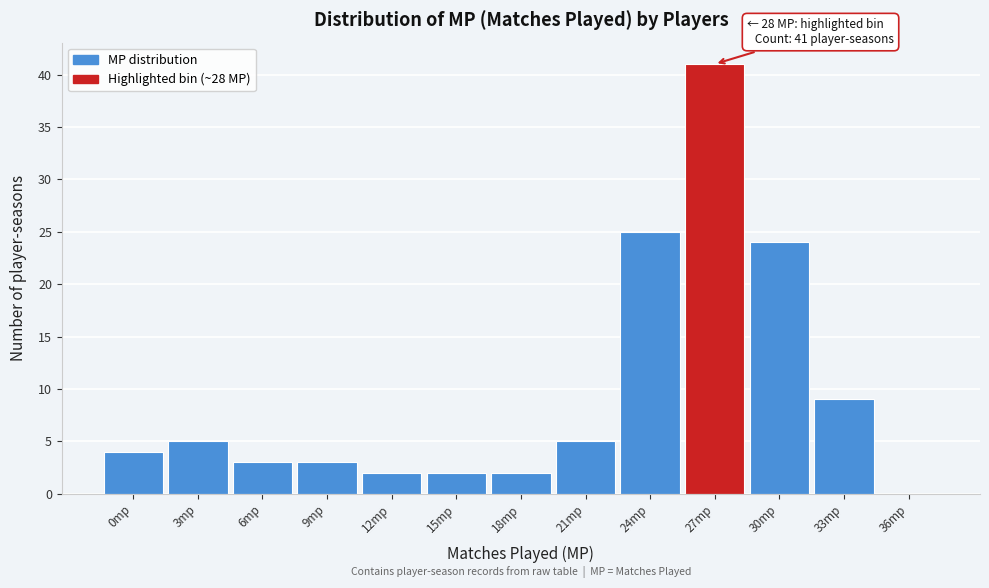

Reading right to left, what are all the values shown in this chart?

36mp=0	33mp=9	30mp=24	27mp=41	24mp=25	21mp=5	18mp=2	15mp=2	12mp=2	9mp=3	6mp=3	3mp=5	0mp=4